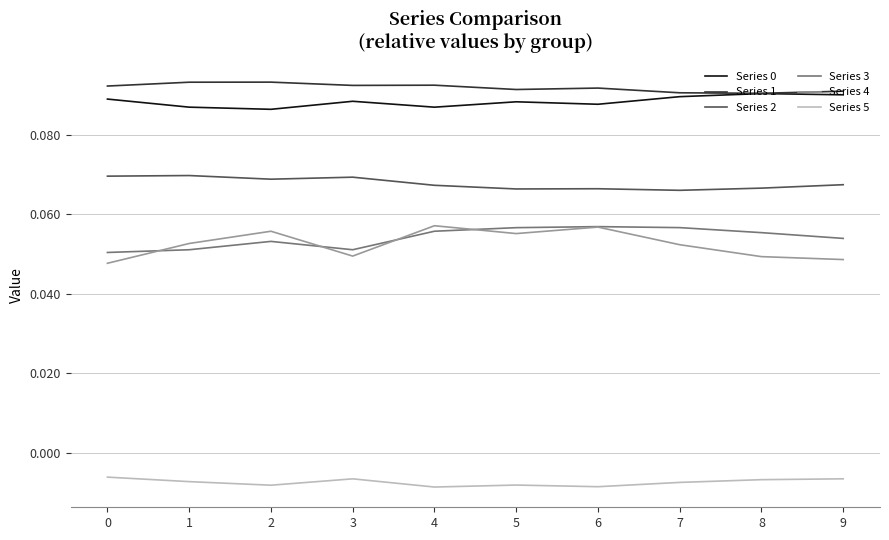

What is the total value across all series at 7?

0.3